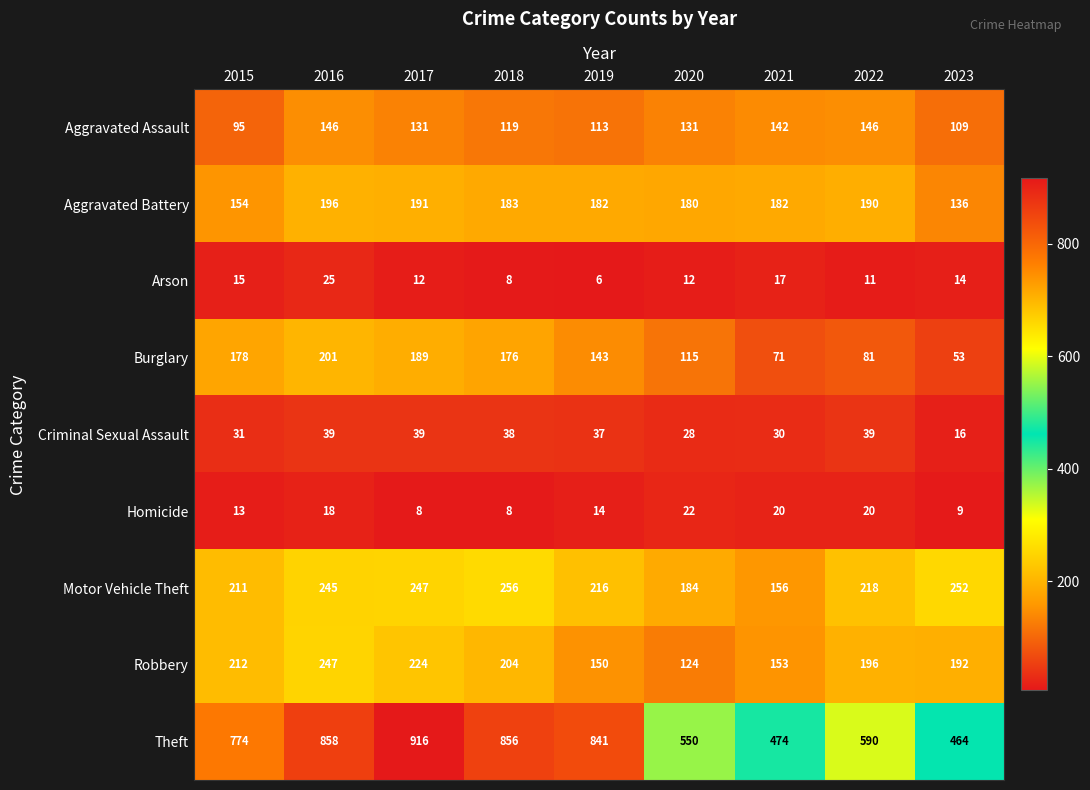

What is the minimum value shown in the chart?

6